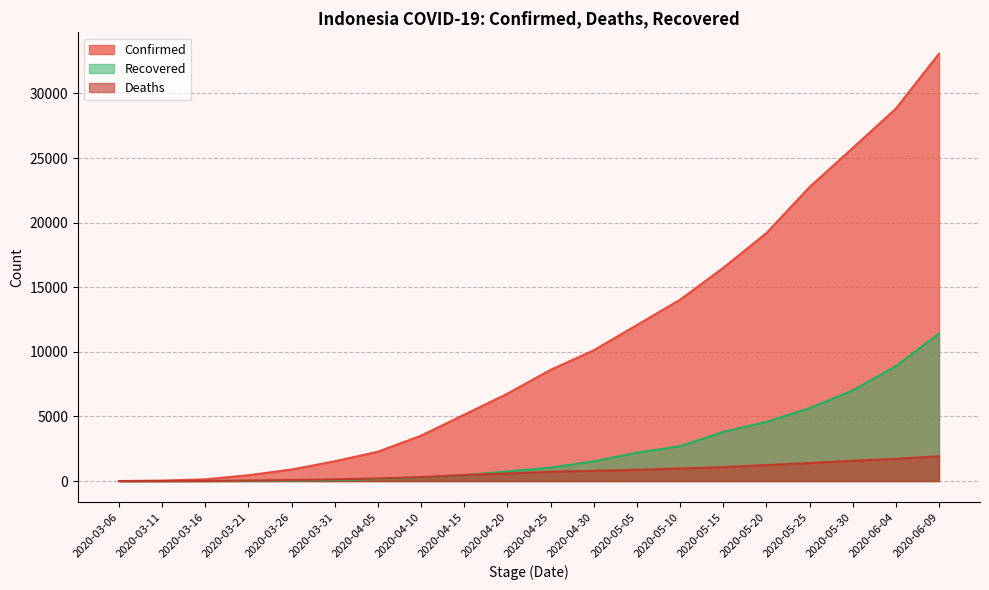

What is the sum of the Deaths values at 2020-03-31 and 2020-03-16?

141